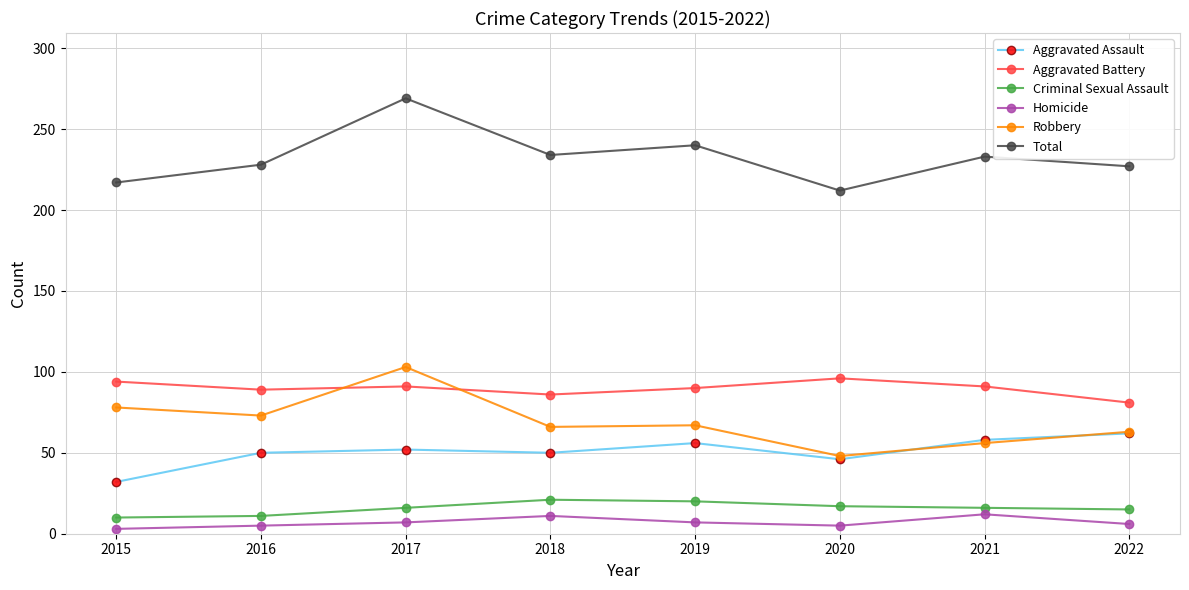

How many lines are shown in the chart?

6